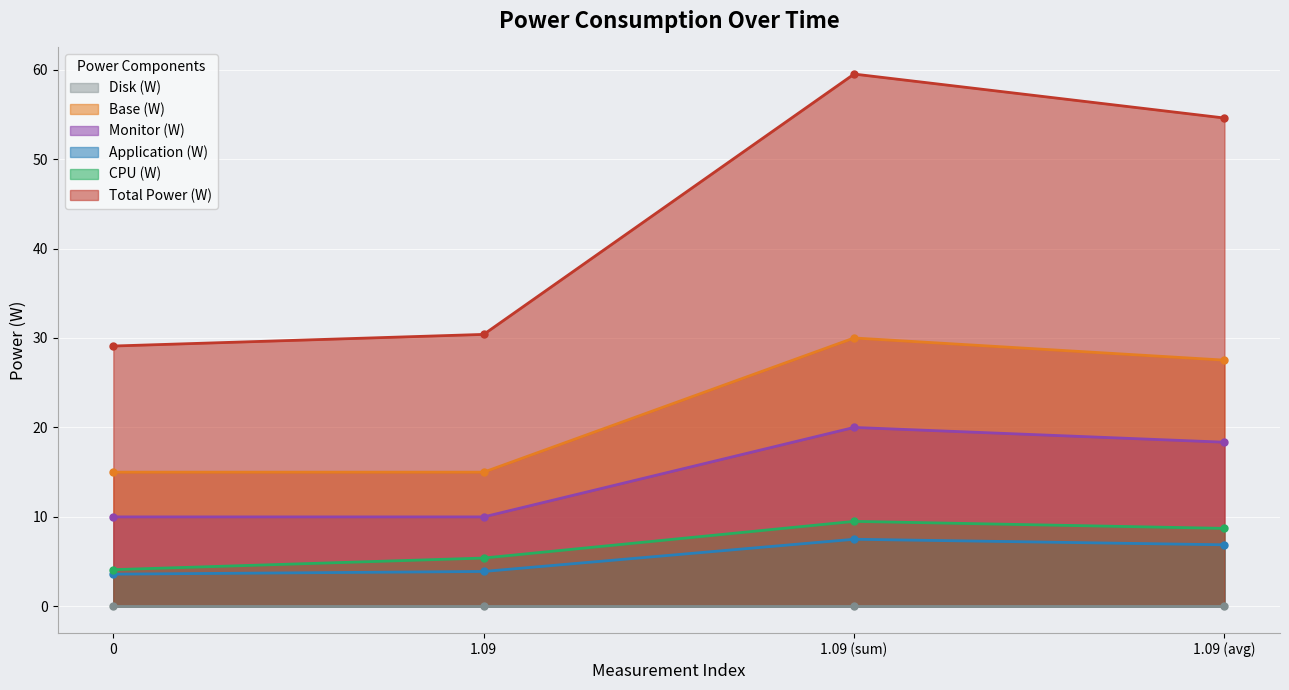

Which series has the largest total across all categories?

Total Power (W)